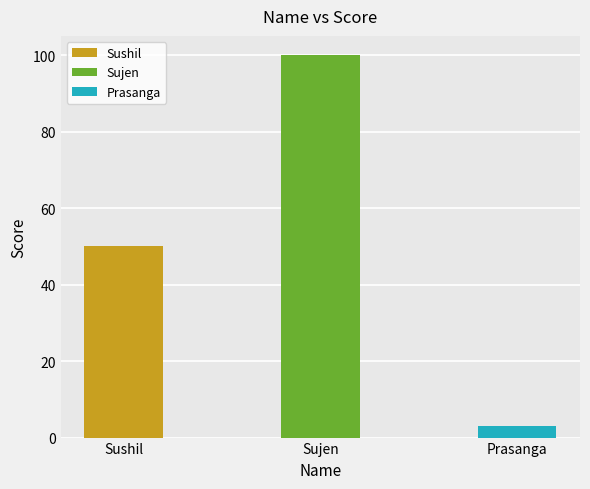

How many values are below 50?

1